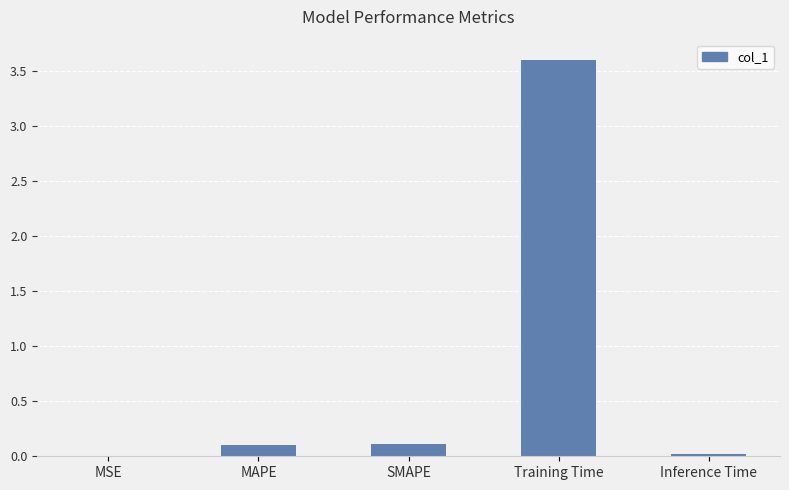

What is the sum of all values?

3.8